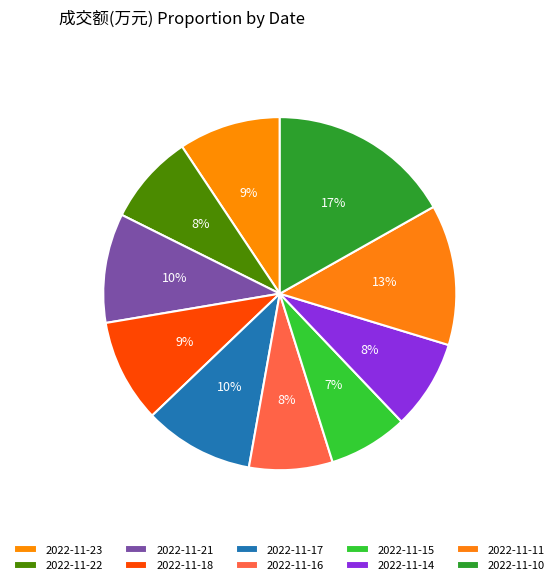

To the nearest percent, what is the average slice percentage?

10%